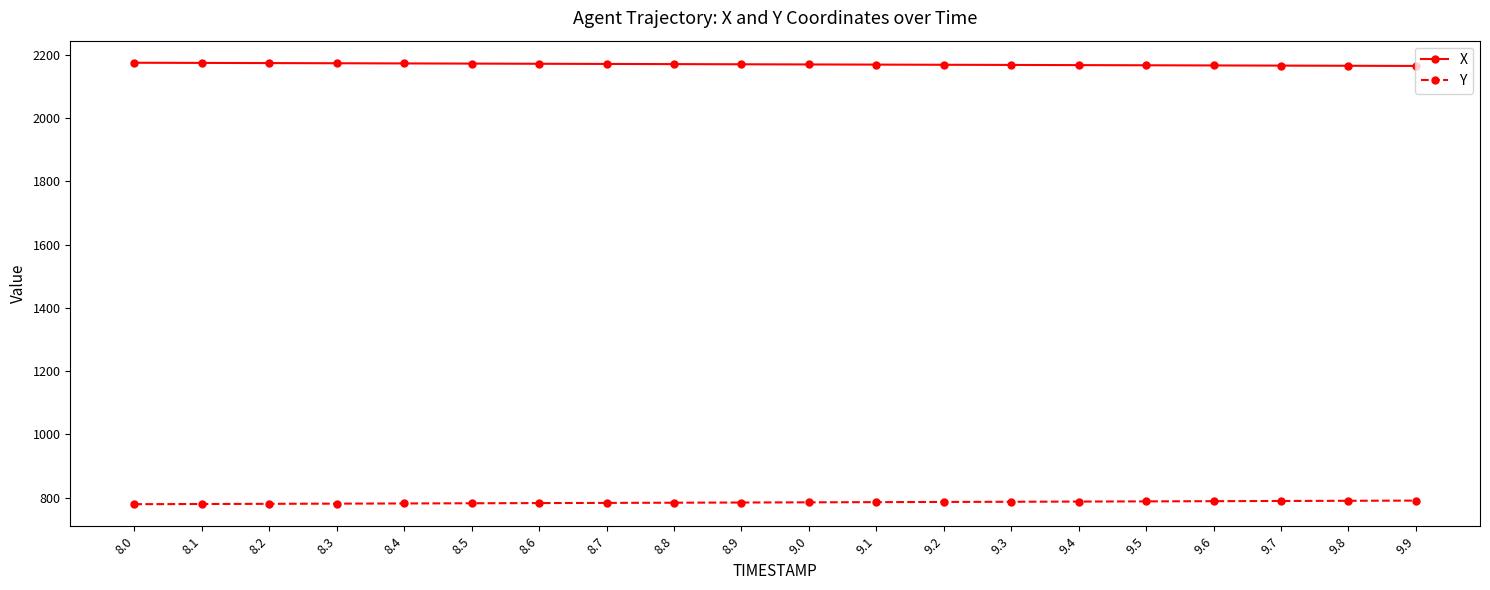

What is the difference between the maximum and minimum values in the X series?

10.1